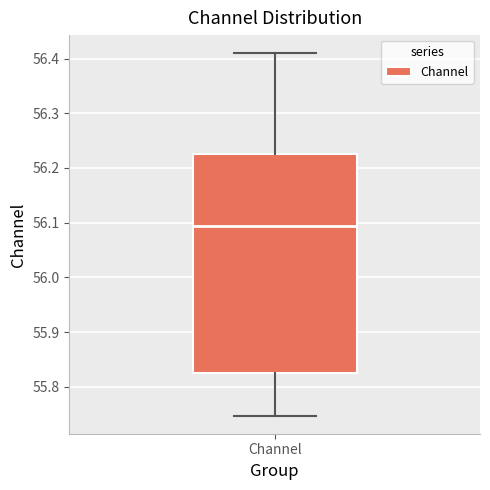

Read this box plot against the y-axis: the position of the median line, the range covered by the box, and the ends of both whiskers. The values are not printed on the chart, so give them approximately, as read against the axis.

median 56.09, box 55.83 to 56.23, whiskers 55.75 to 56.41